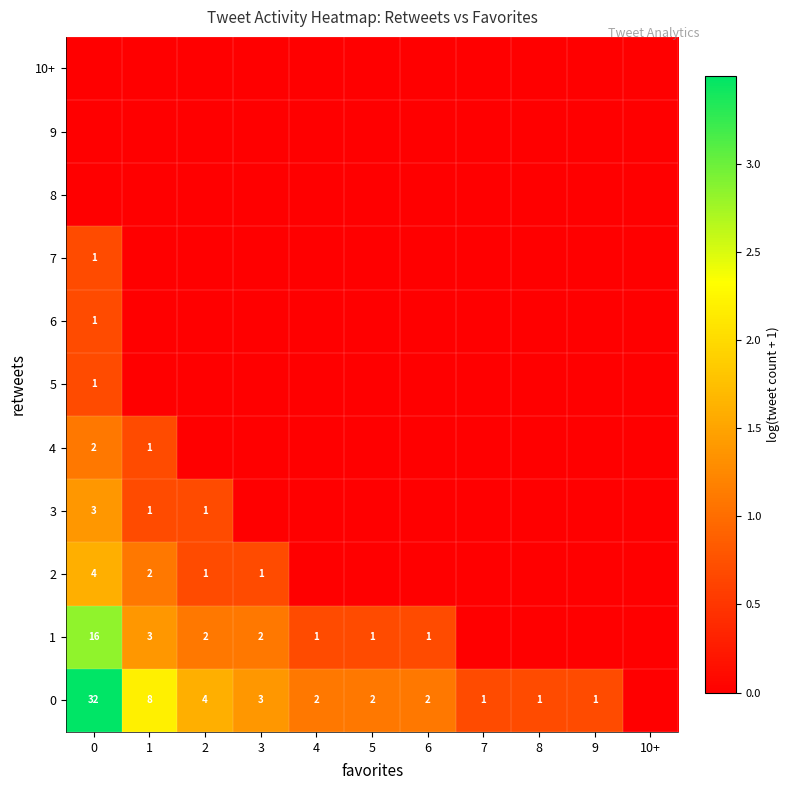

The value of 0 at 3 is 5. True or false?

False